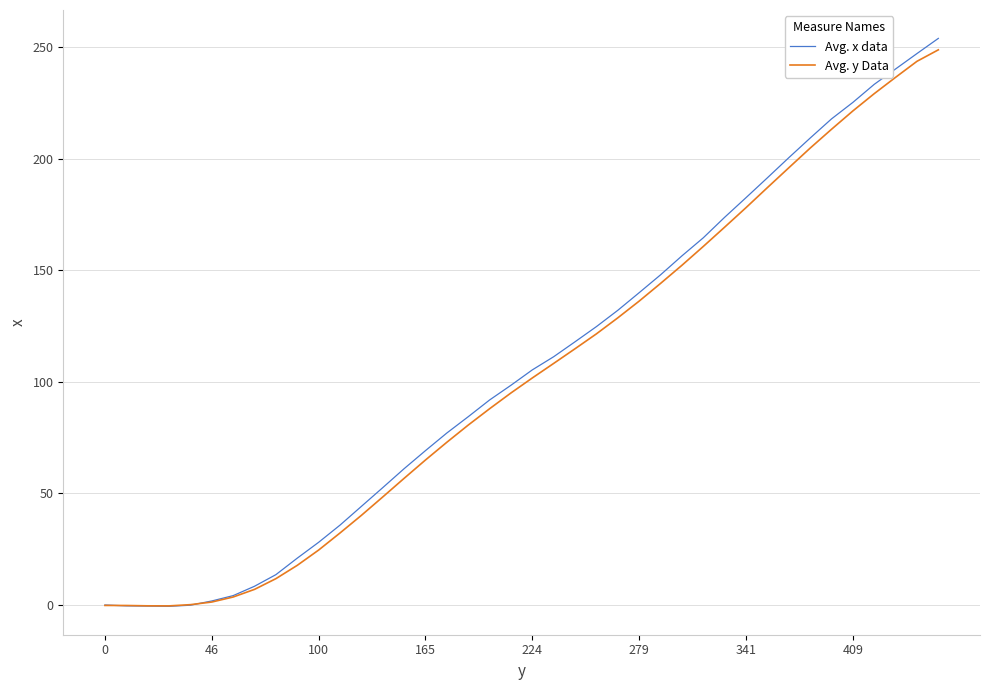

Which series has the widest spread of values?

Avg. x data